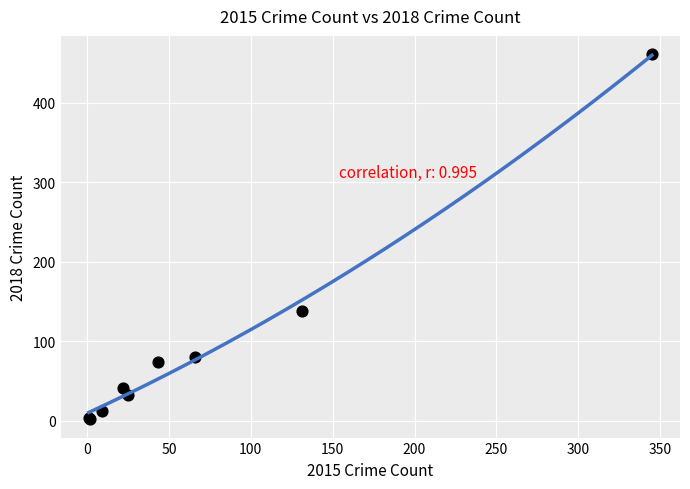

What Y value in the scatter plot is closest to 231?

138